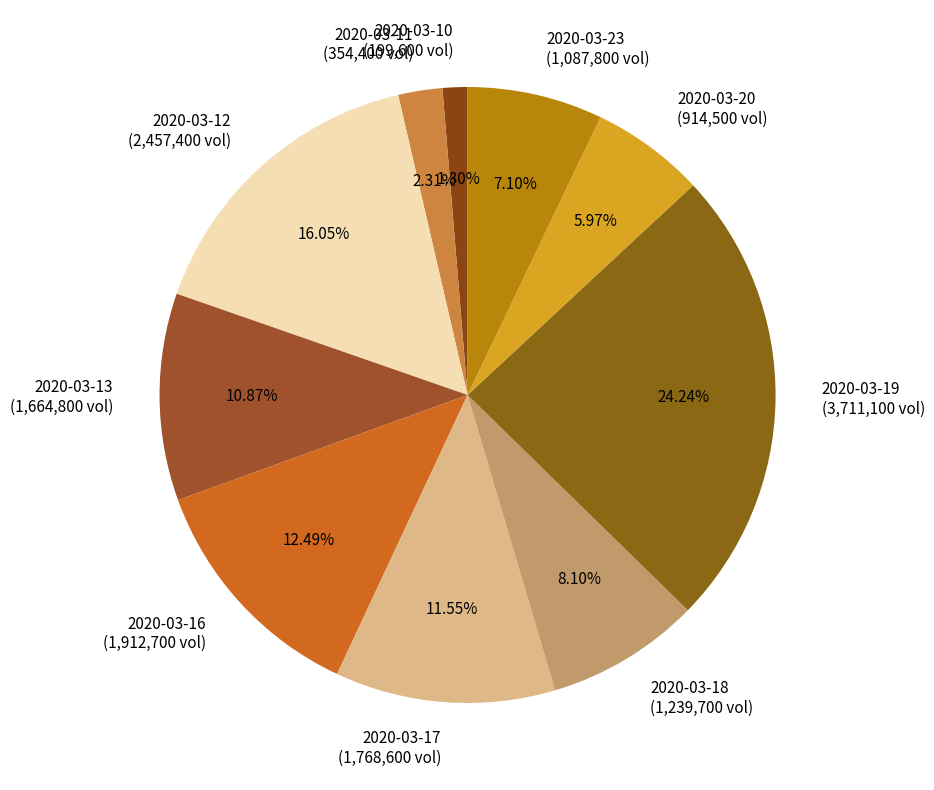

Approximately how many times larger is the value at 2020-03-18 (1,239,700 vol) compared to 2020-03-10 (199,600 vol)?

6.2